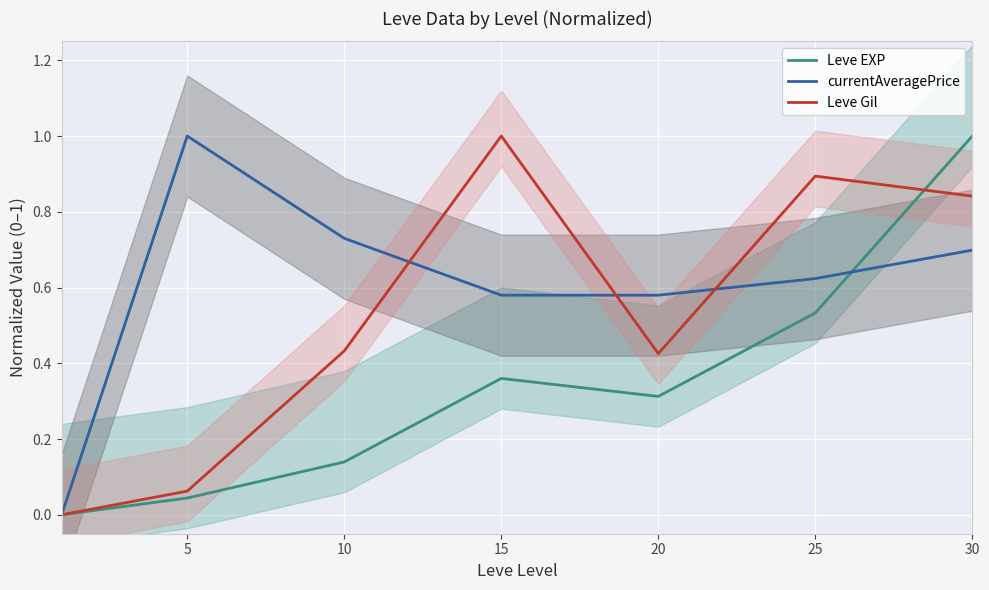

Between 0 and 25, which is larger?

25